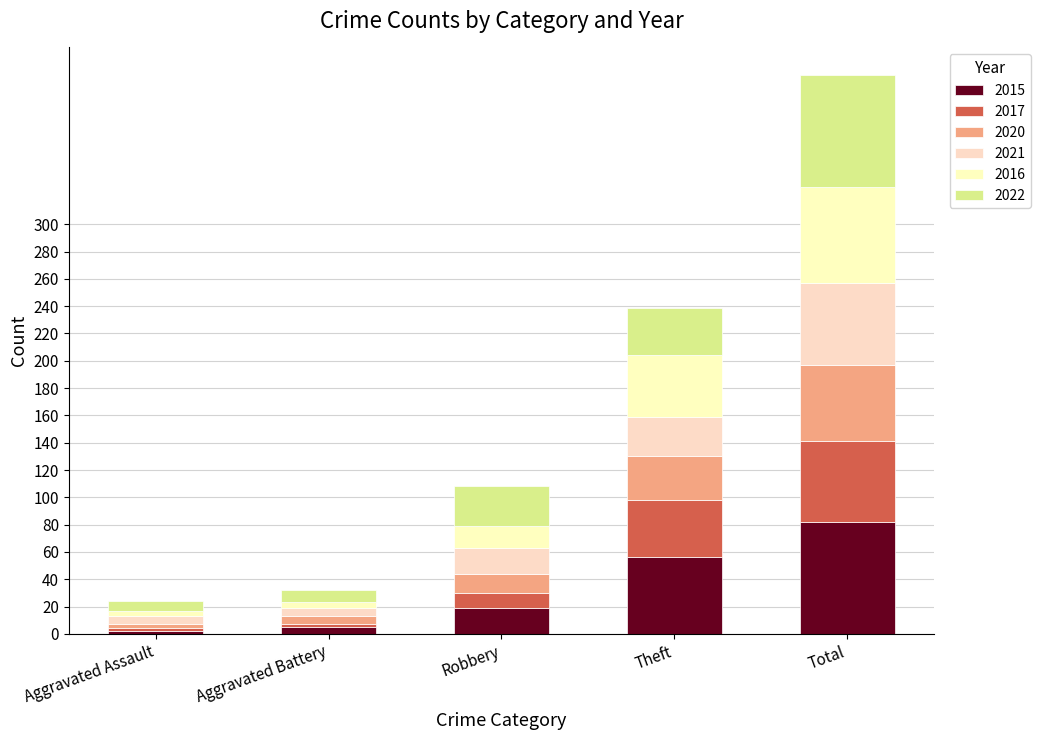

What are all the series names shown in the legend?

2015, 2017, 2020, 2021, 2016, 2022